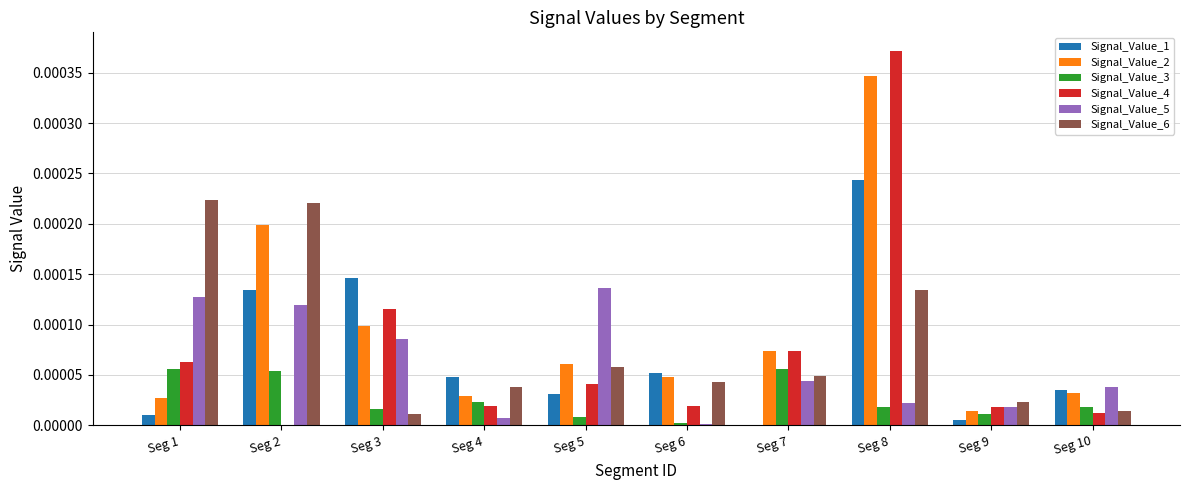

At which category is the sum across all series the highest?

Seg 8